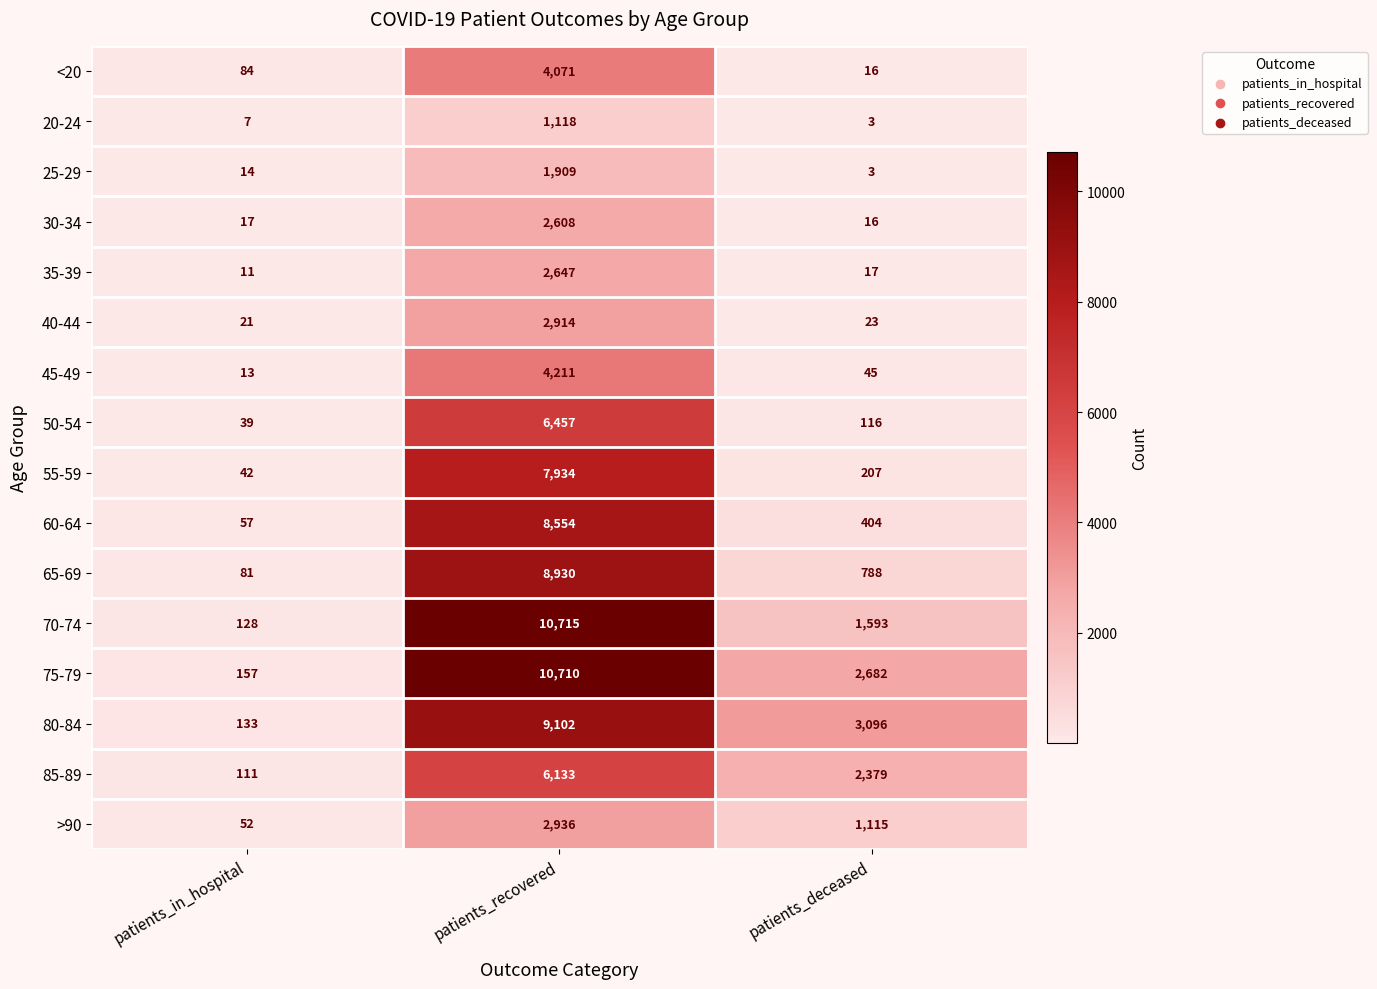

Is the value of 60-64 at patients_in_hospital greater than the value of 50-54 at patients_deceased?

No